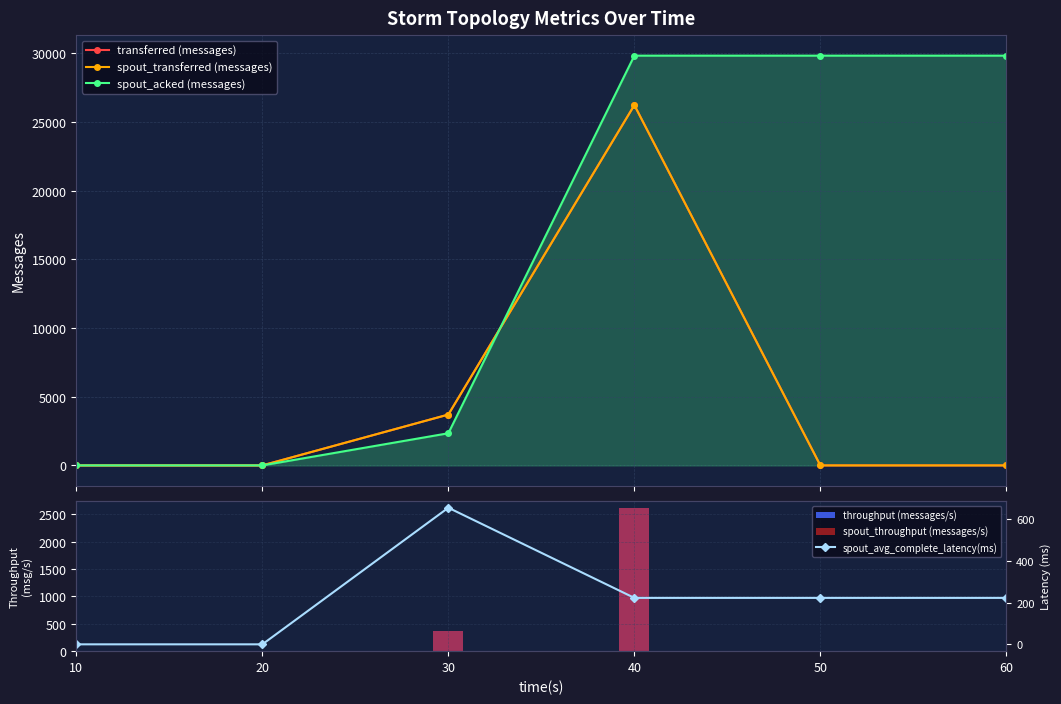

What is the maximum value for throughput (messages/s)?

2612.0